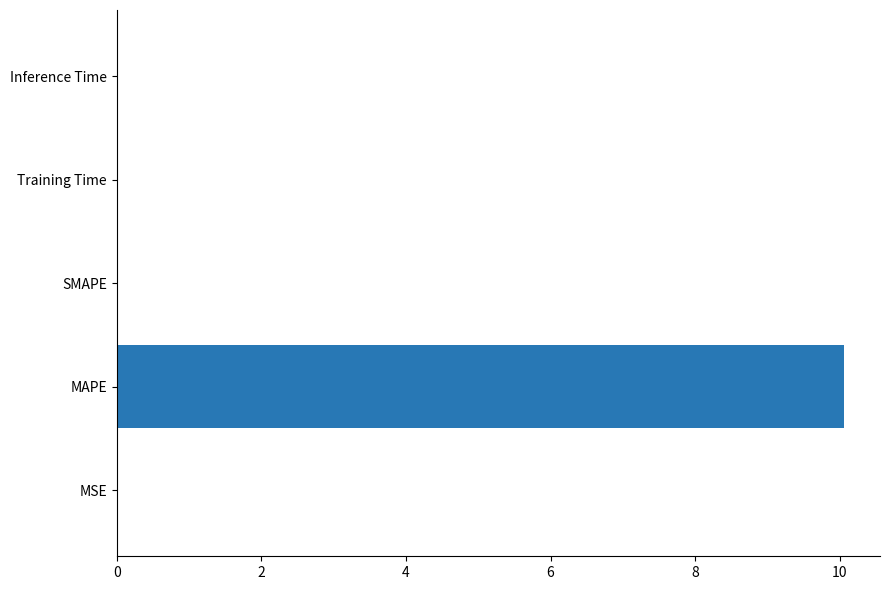

What is the sum of all values?

10.1